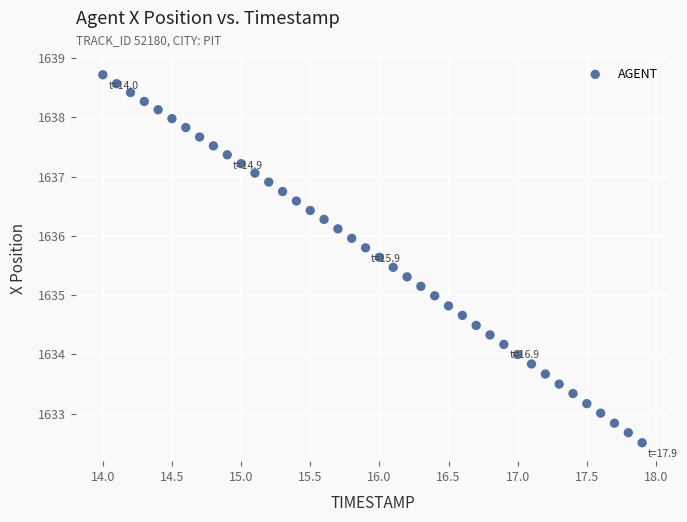

What is the range of X values (max minus min)?

3.9